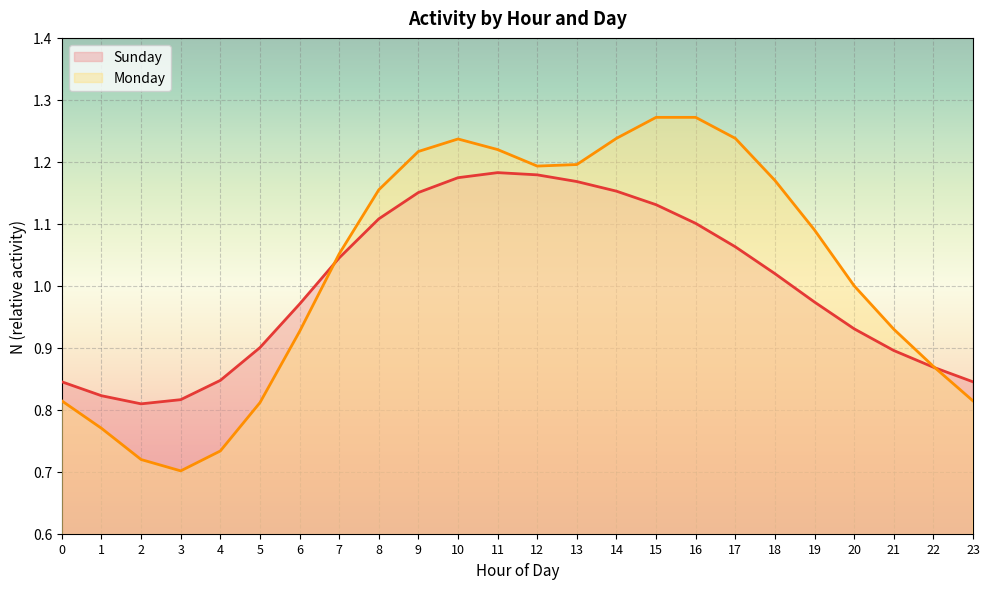

What is the spread (max minus min) of values at 5?

0.1